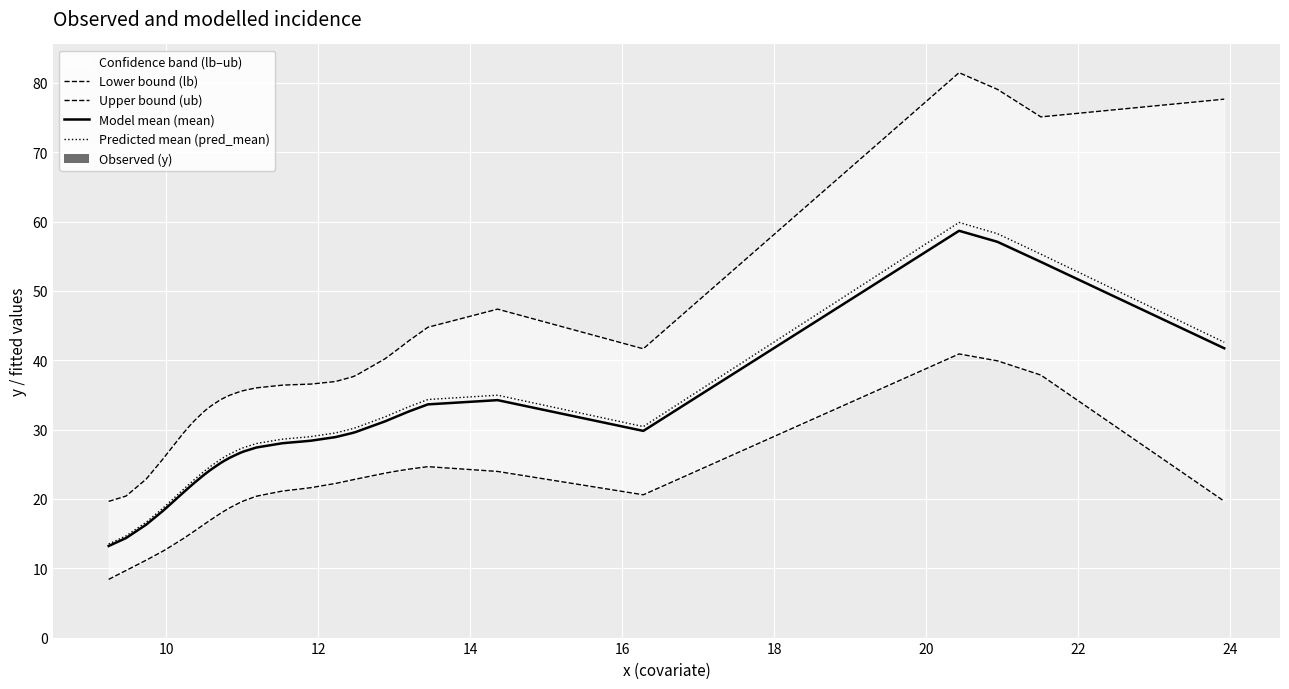

What is the greatest value displayed?

81.5